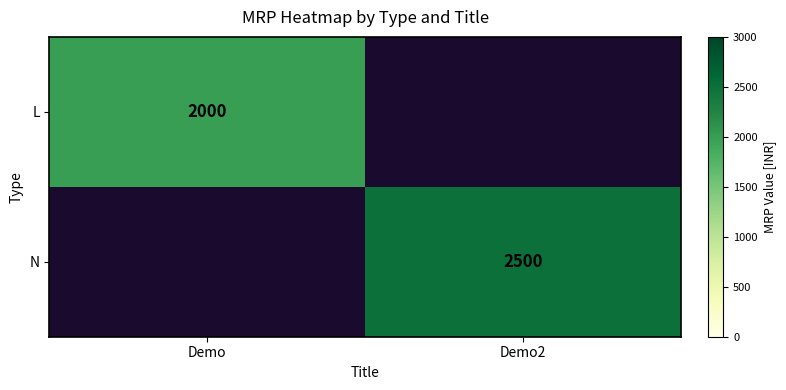

Is it true that N equals 2500 at Demo2?

True